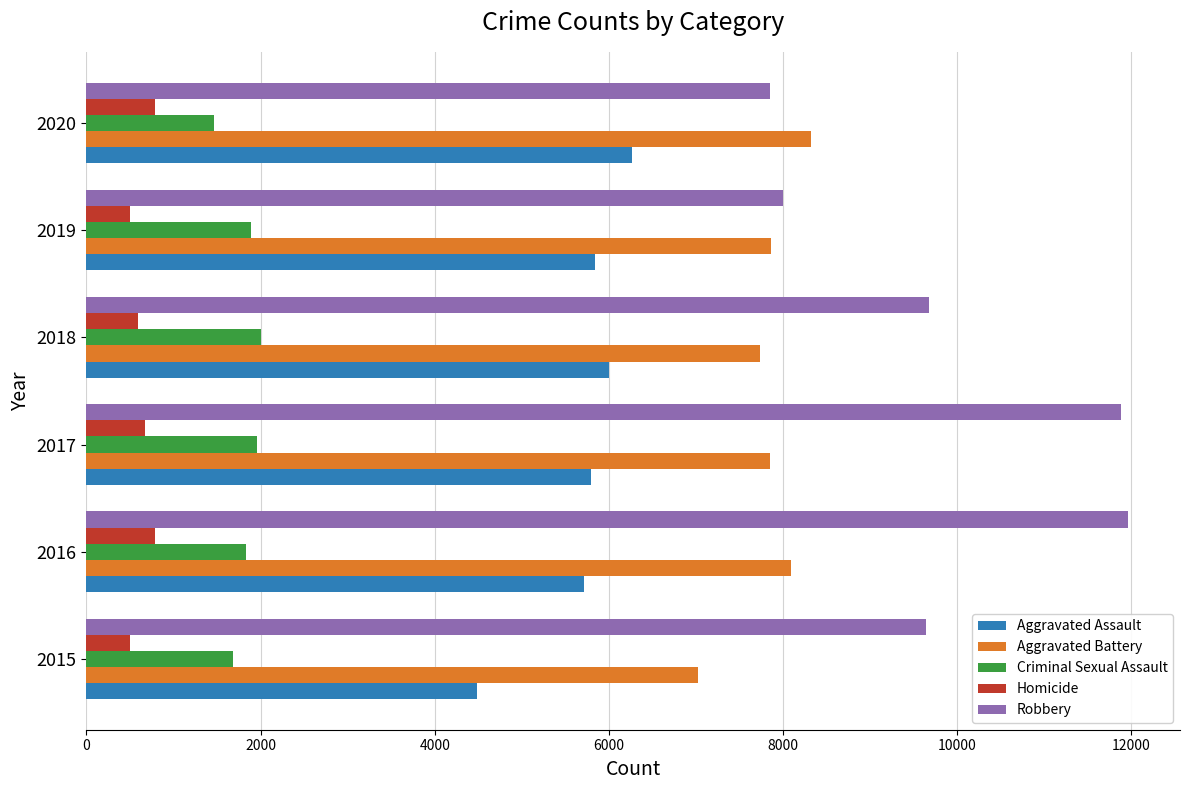

How many data points does each series have?

6